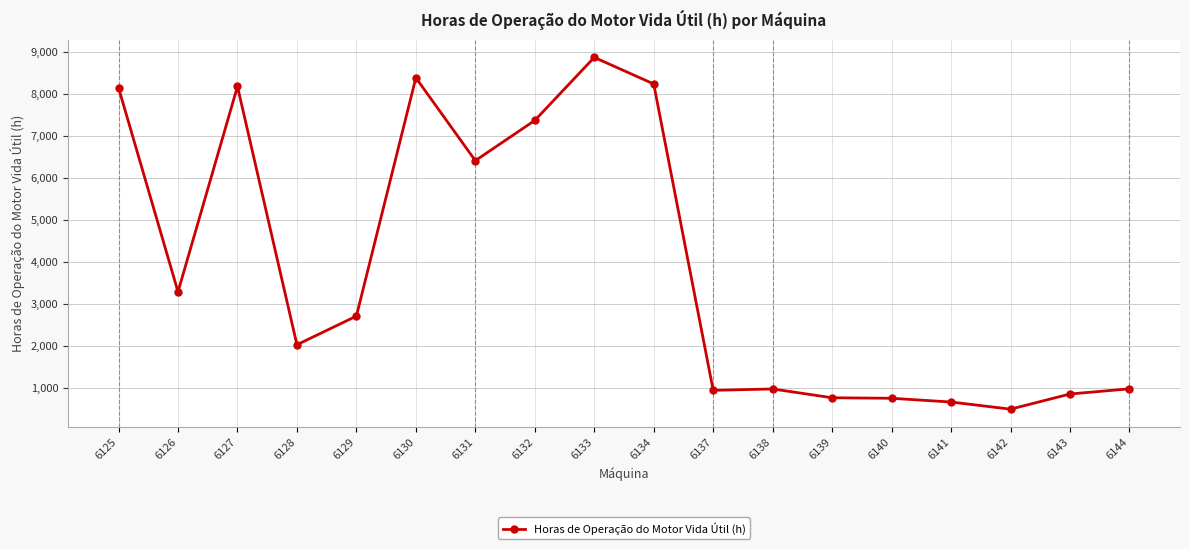

How many values are below 2712?

9